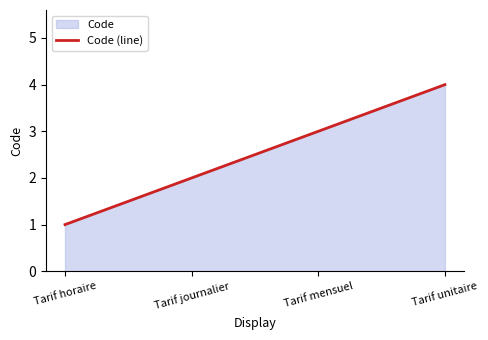

True or false: there are more than 2 points higher than both neighbors.

False